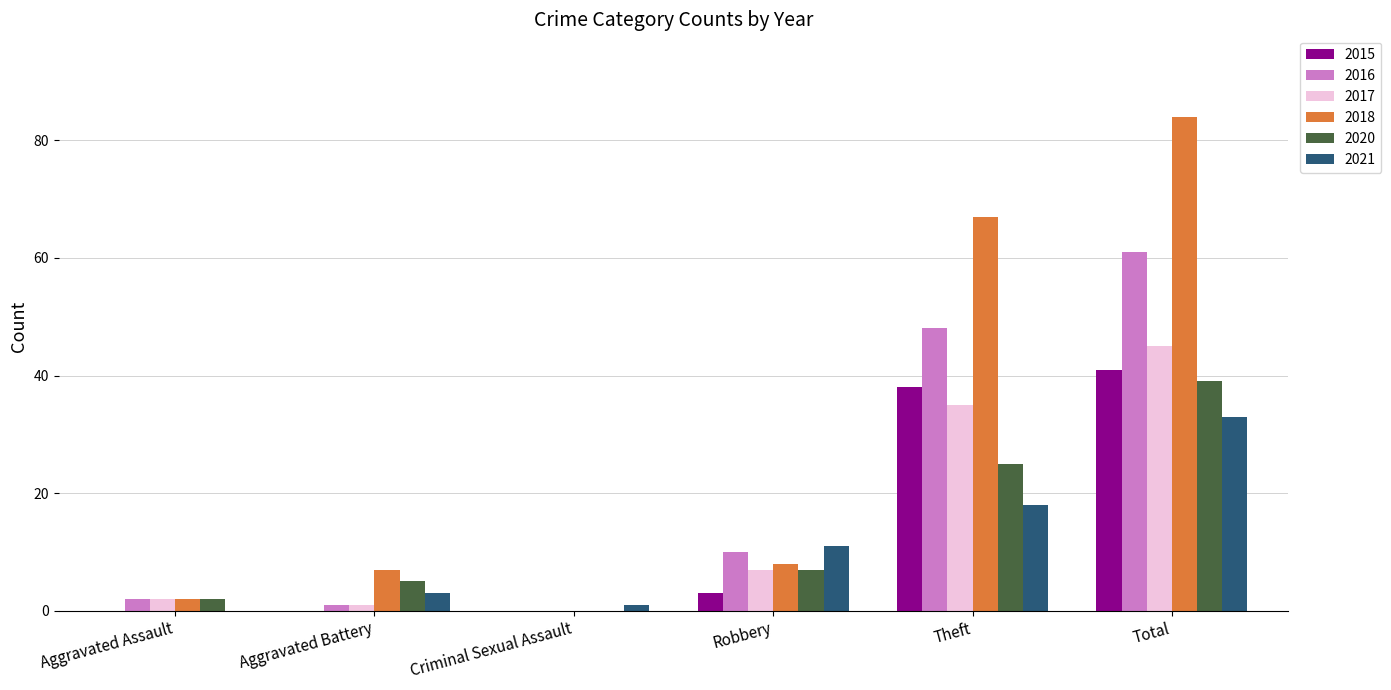

The 2020 series shows 7 at Robbery. True or false?

True